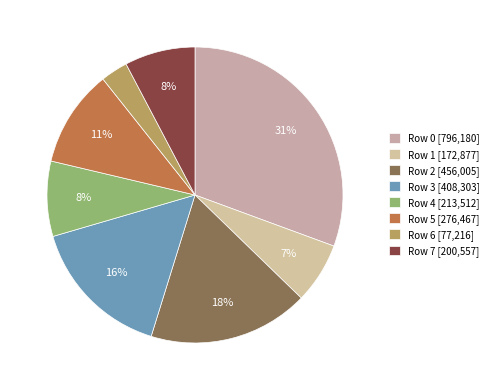

True or false: Row 2 accounts for 11% of the total.

False